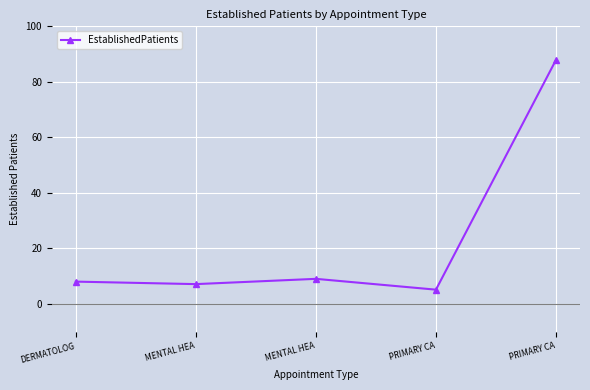

What is the difference between the maximum and minimum values?

82.8